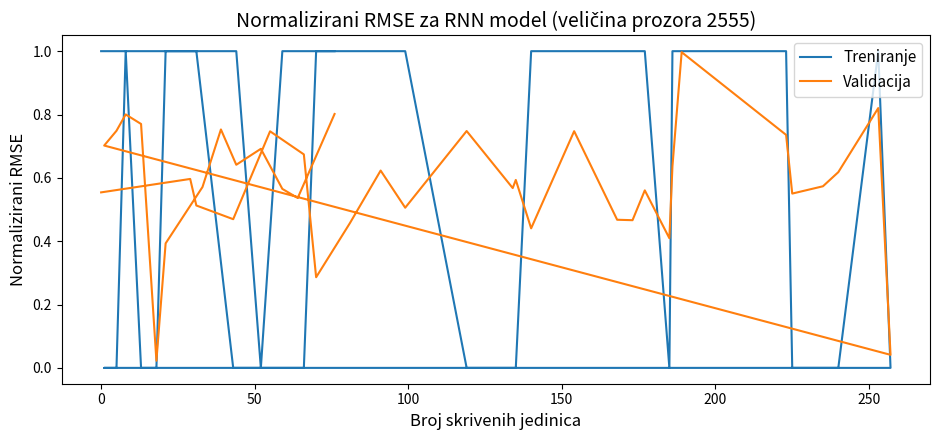

How many intersections are there between Validacija and Treniranje?

14